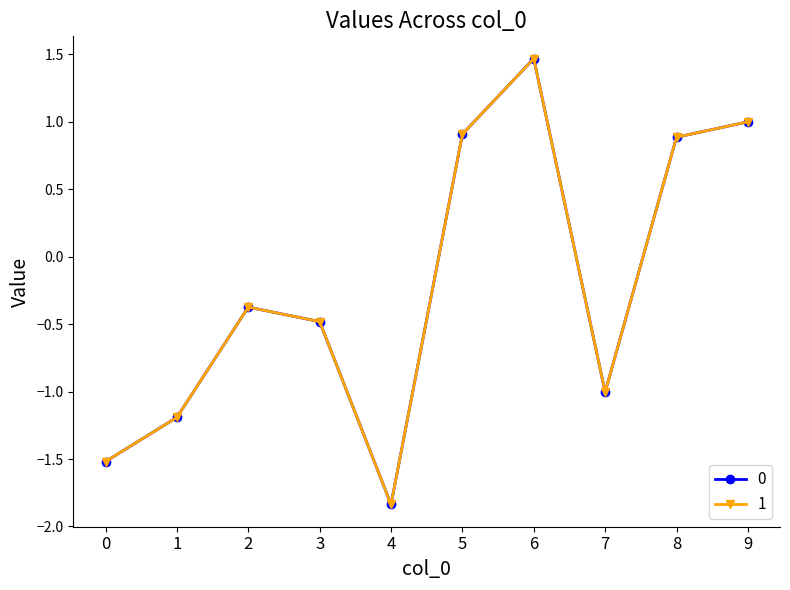

How many interior local peaks does the 0 series have?

2